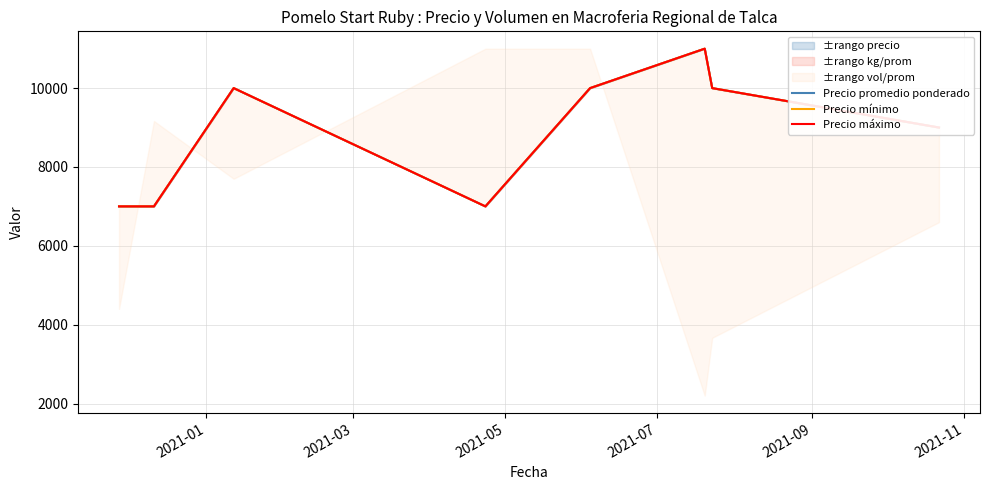

Which series has the largest total across all categories?

Precio promedio ponderado